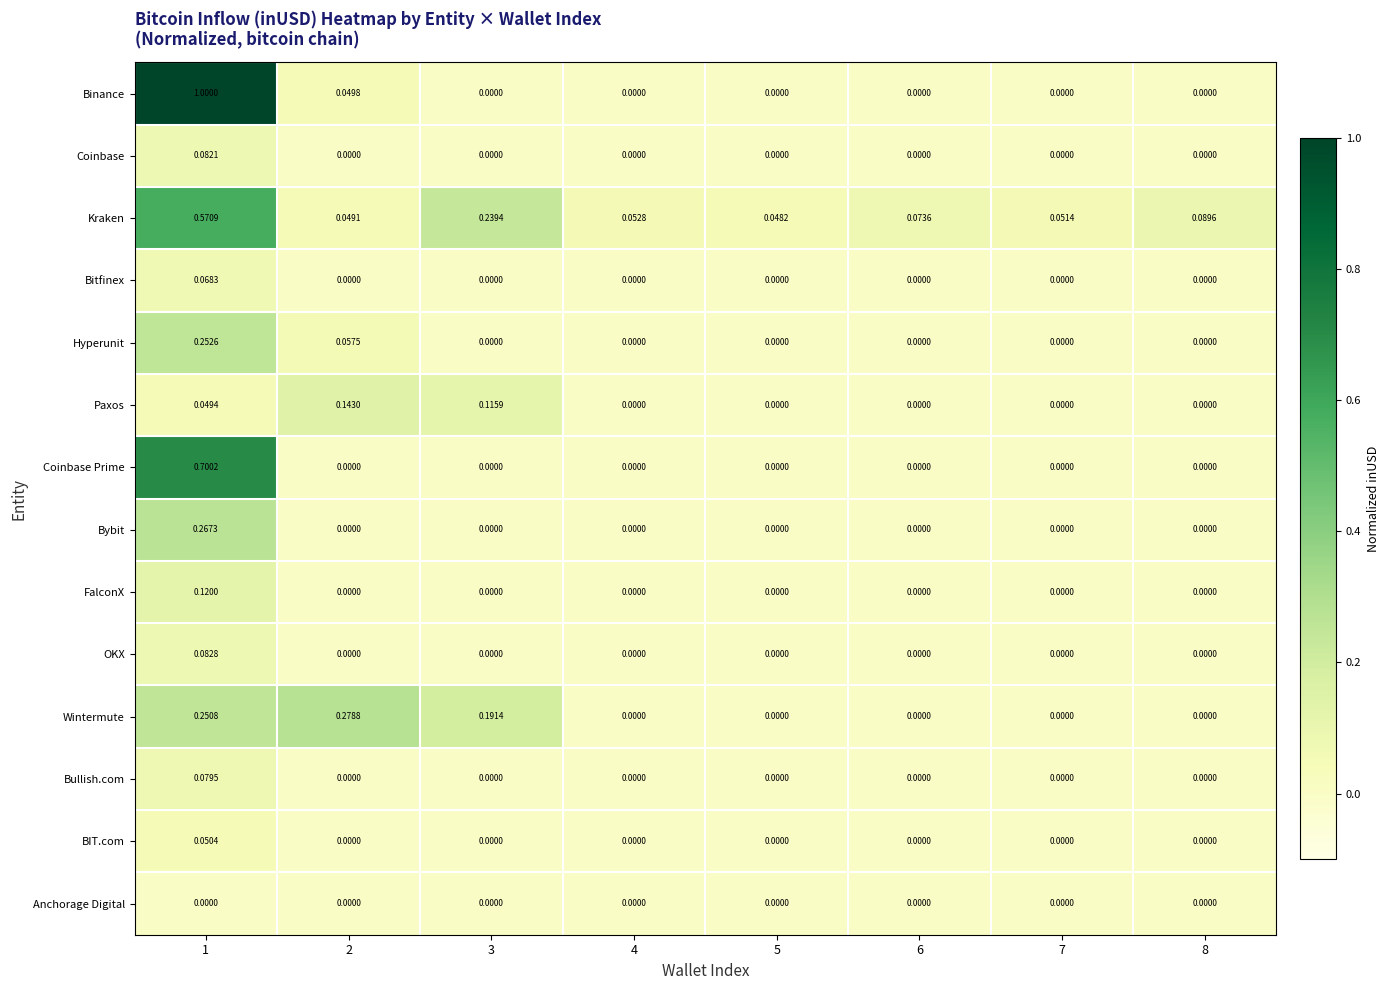

At 1, list the series in order from largest to smallest.

Binance, Coinbase Prime, Kraken, Bybit, Hyperunit, Wintermute, FalconX, OKX, Coinbase, Bullish.com, Bitfinex, BIT.com, Paxos, Anchorage Digital